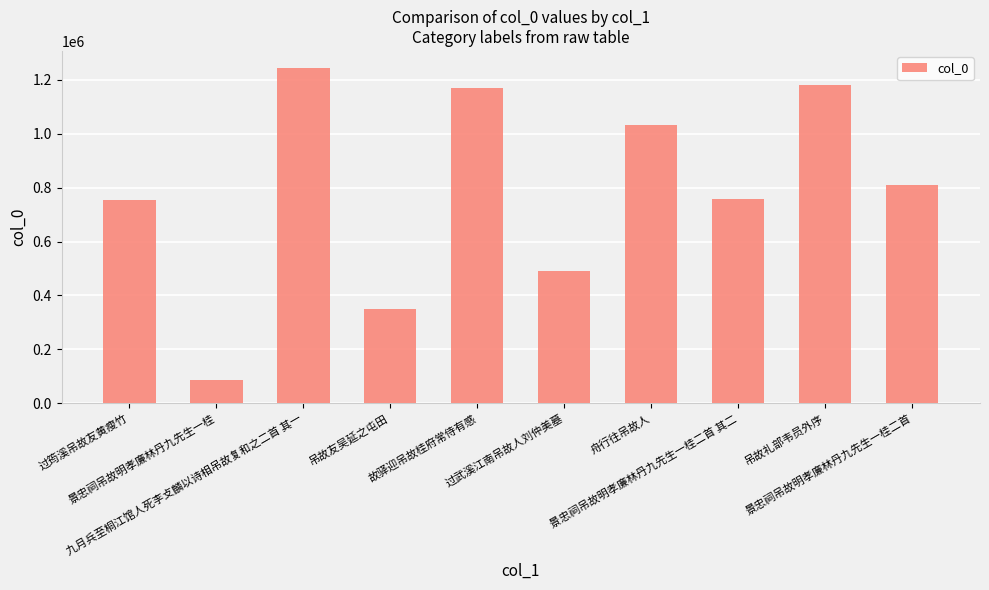

Are the bars horizontal?

No